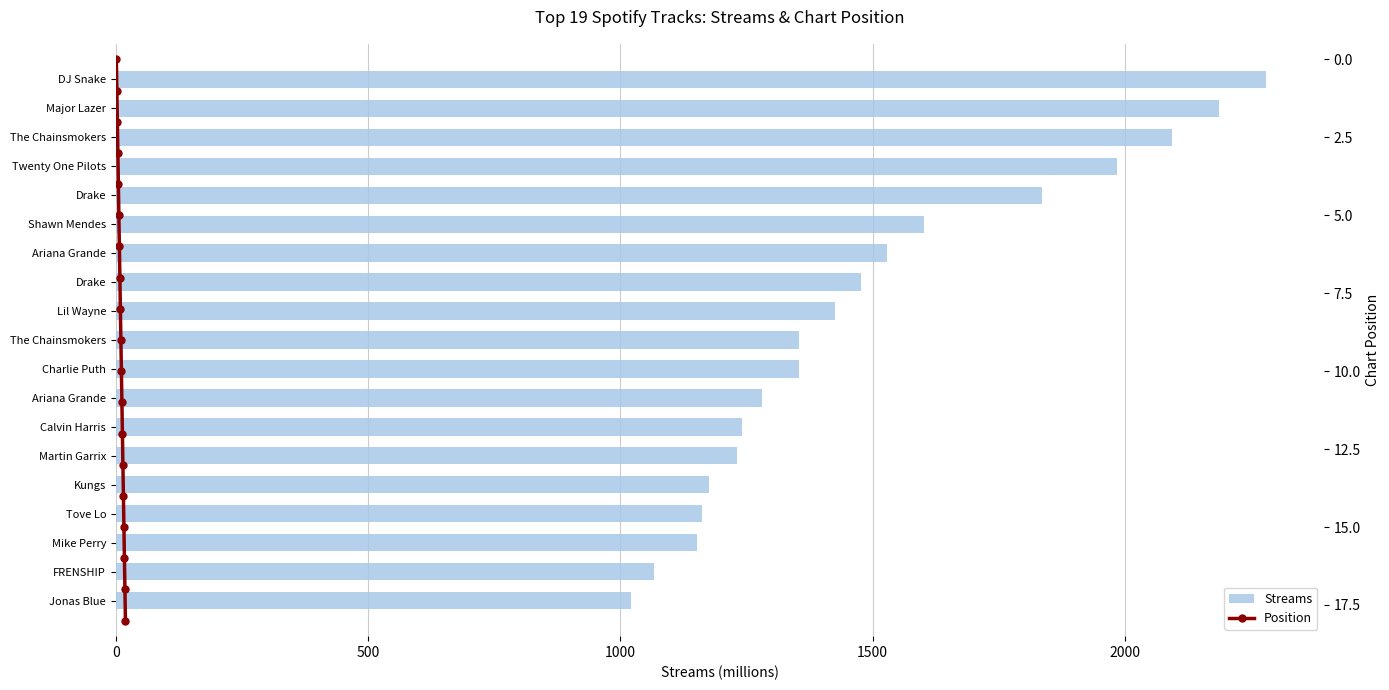

What is the approximate value of Position at 1000?

2